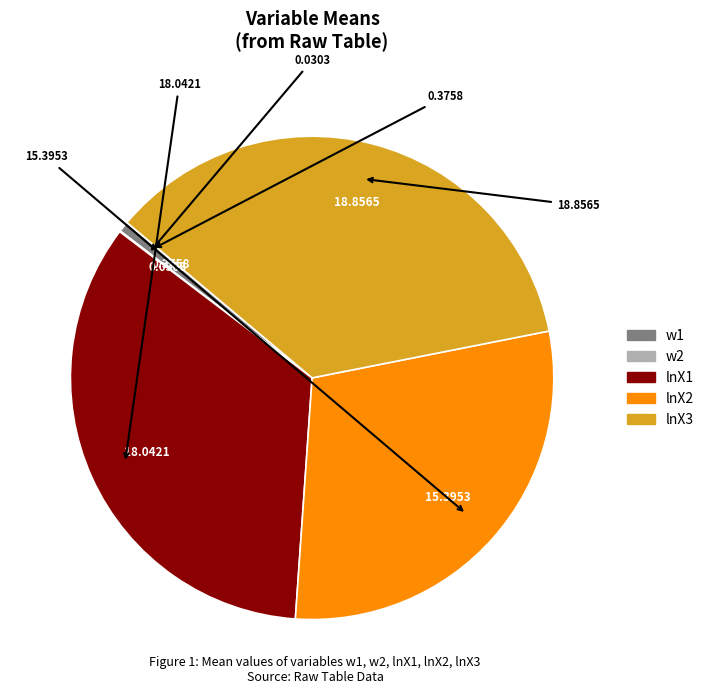

True or false: w1 accounts for 1% of the total.

True